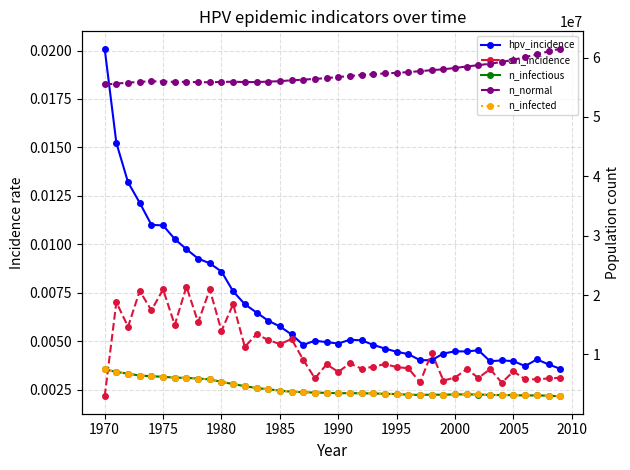

How many data points does each series have?

40